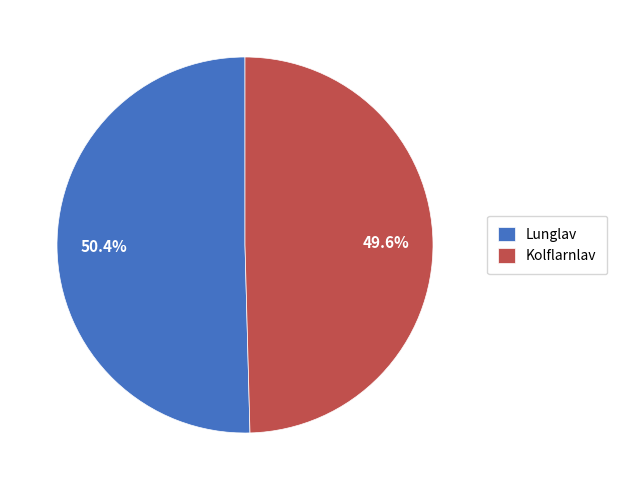

What is the majority slice?

Lunglav